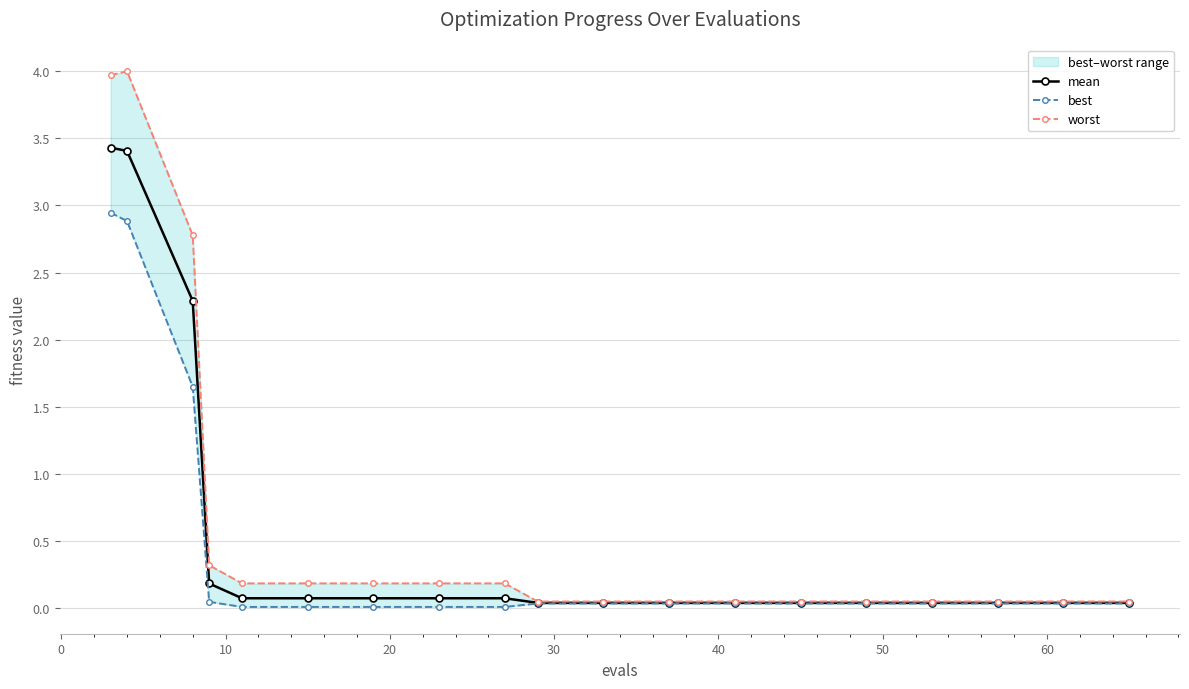

What is the value of the mean point at the 5th from the left?

0.1